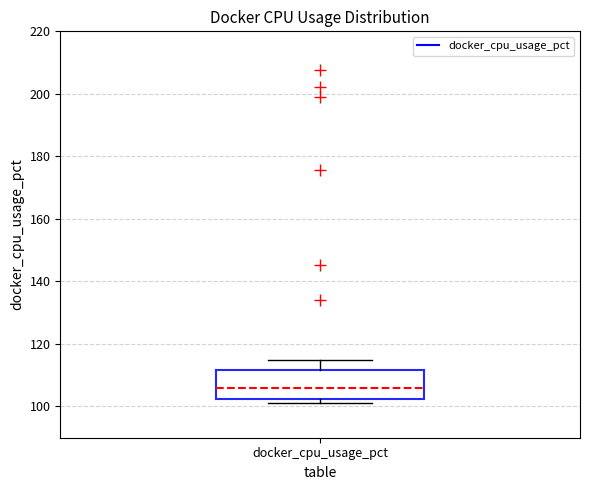

Where does the upper whisker of the box for docker_cpu_usage_pct end on the y-axis? The values are not printed on the chart, so give them approximately, as read against the axis.

114